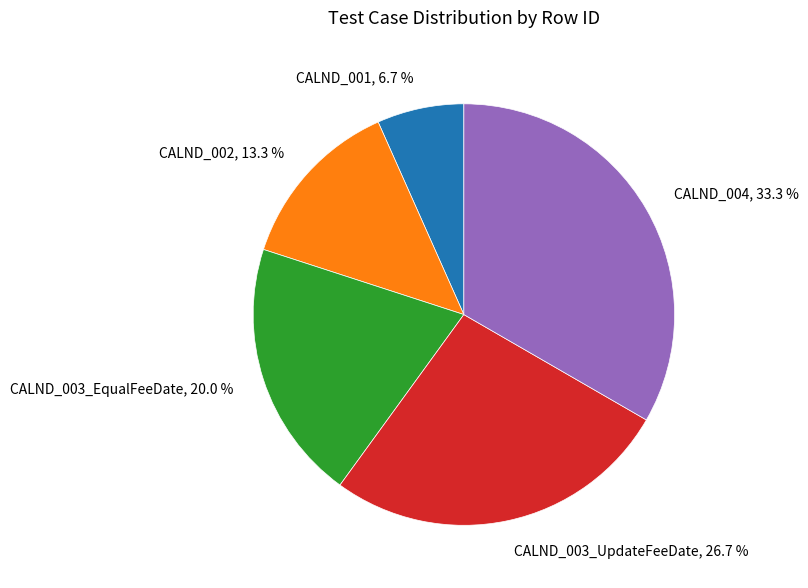

What portion of the pie excludes CALND_002?

86.7%